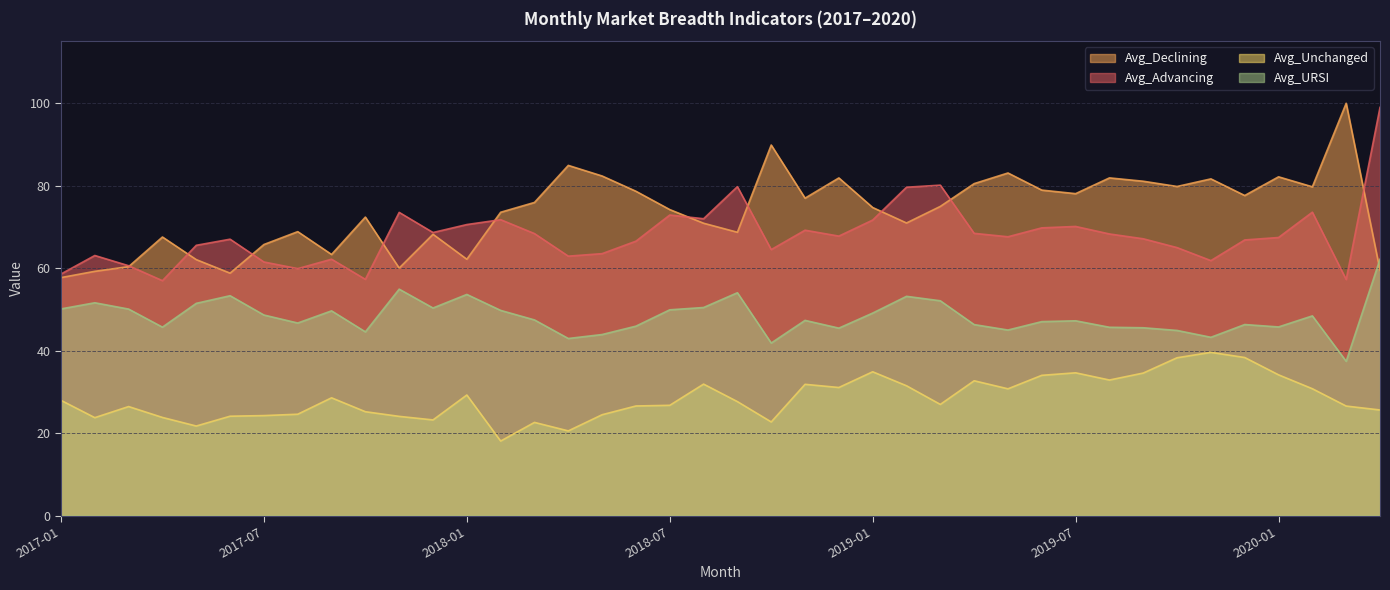

What is the difference between the Avg_URSI values at 2018-08 and 2020-04?

11.7